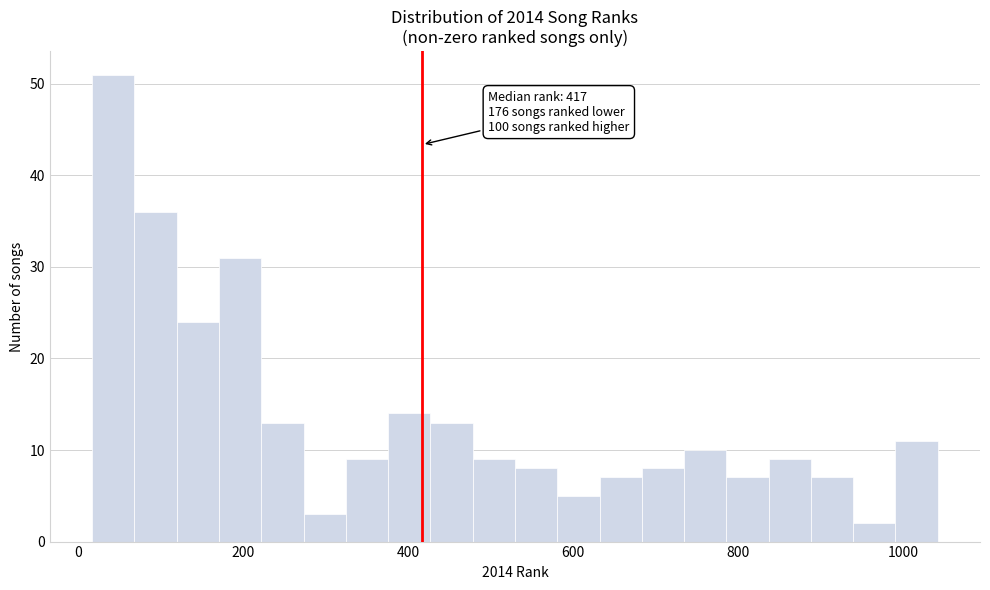

Read against the x-axis, roughly where is the centre of the tallest bar?

40